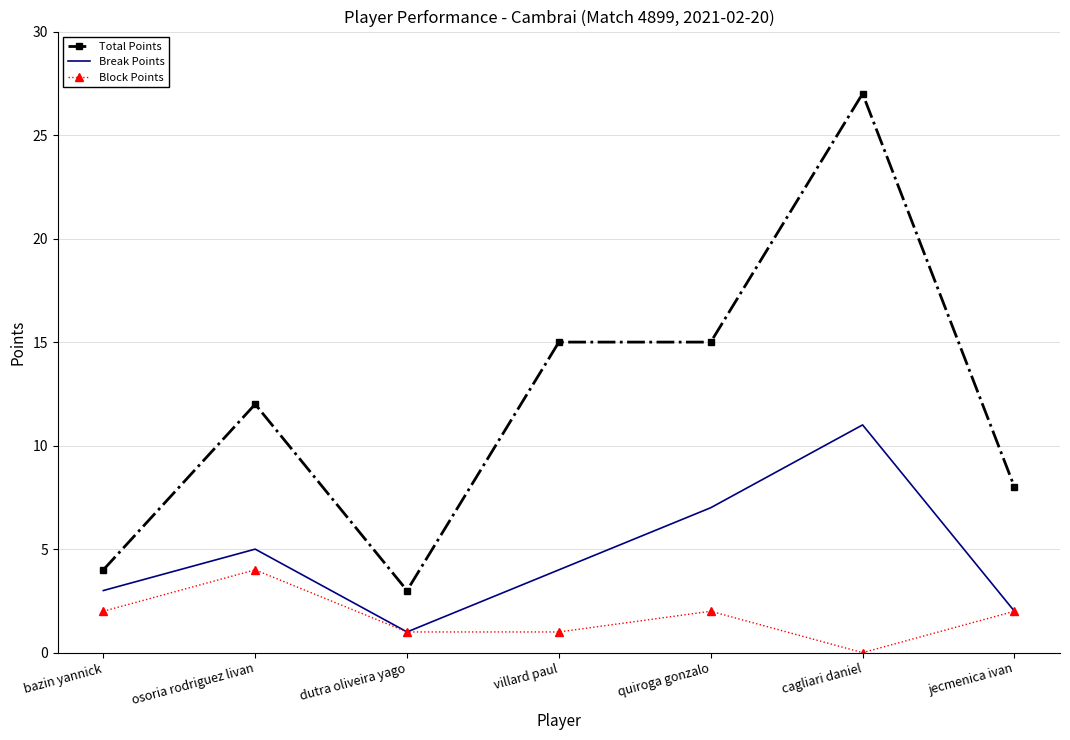

List the series in order of their peak value, lowest first.

Block Points, Break Points, Total Points